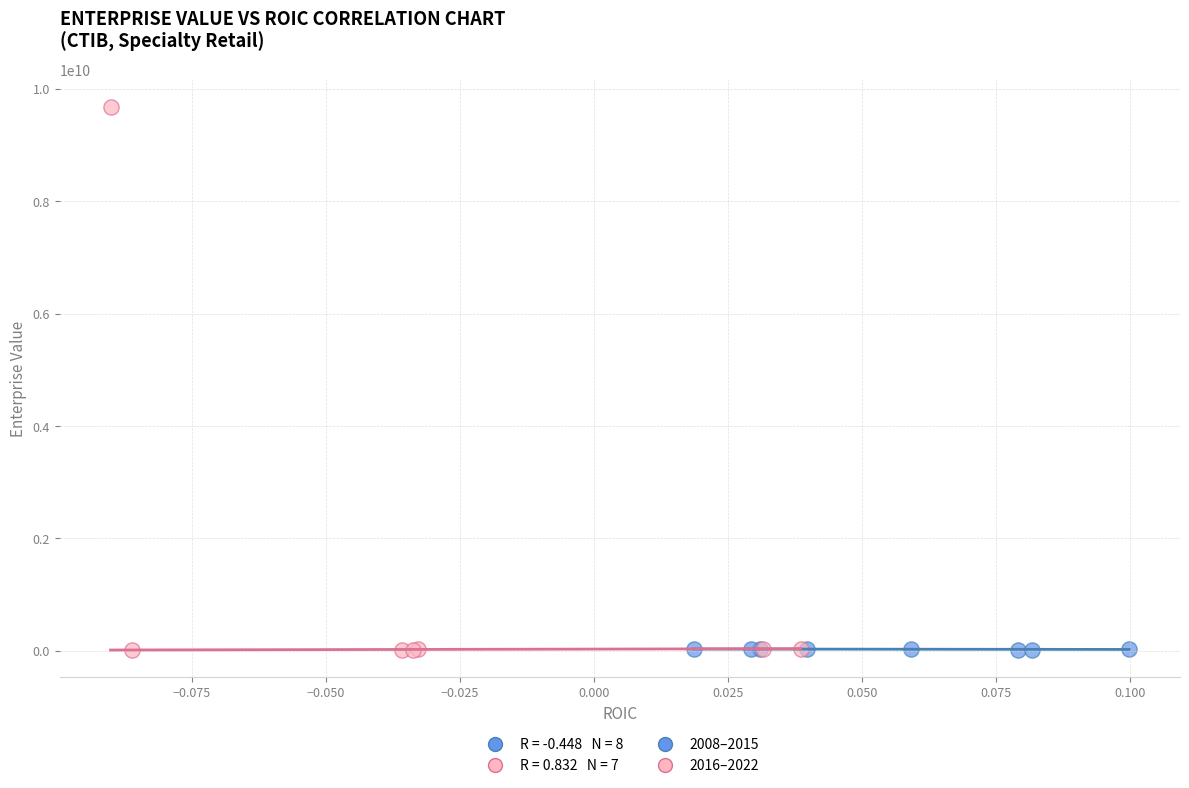

Which series reaches the maximum Y coordinate?

2016–2022